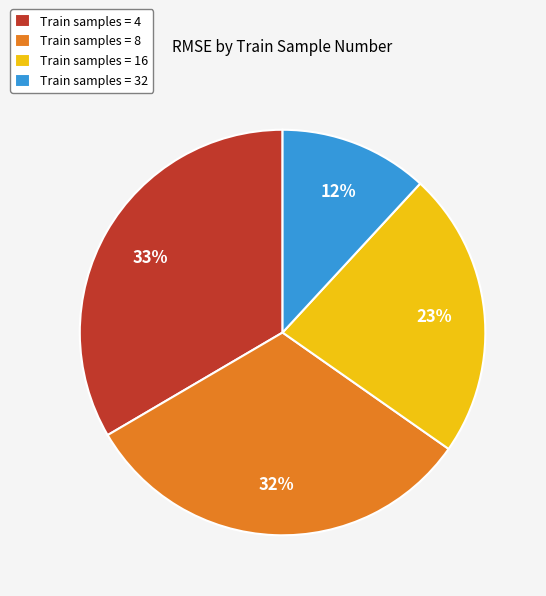

Which has a higher value, Train samples = 16 or Train samples = 4?

Train samples = 4